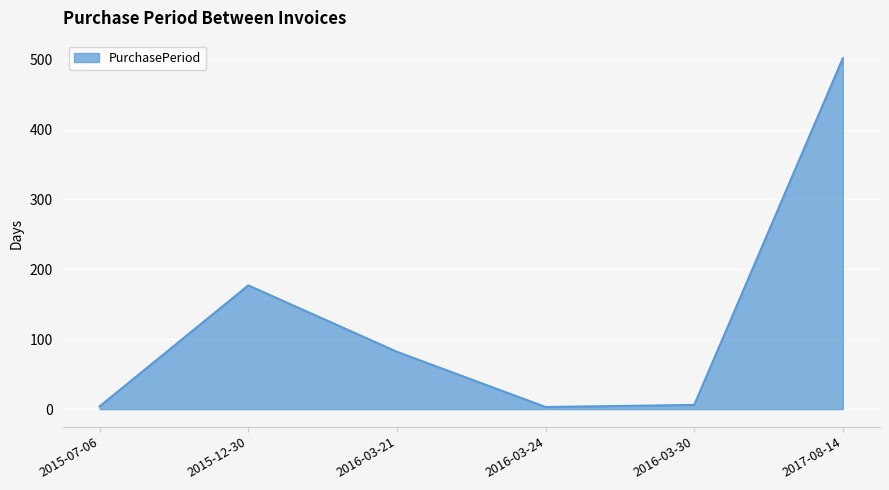

What is the difference between the second highest and minimum values?

174